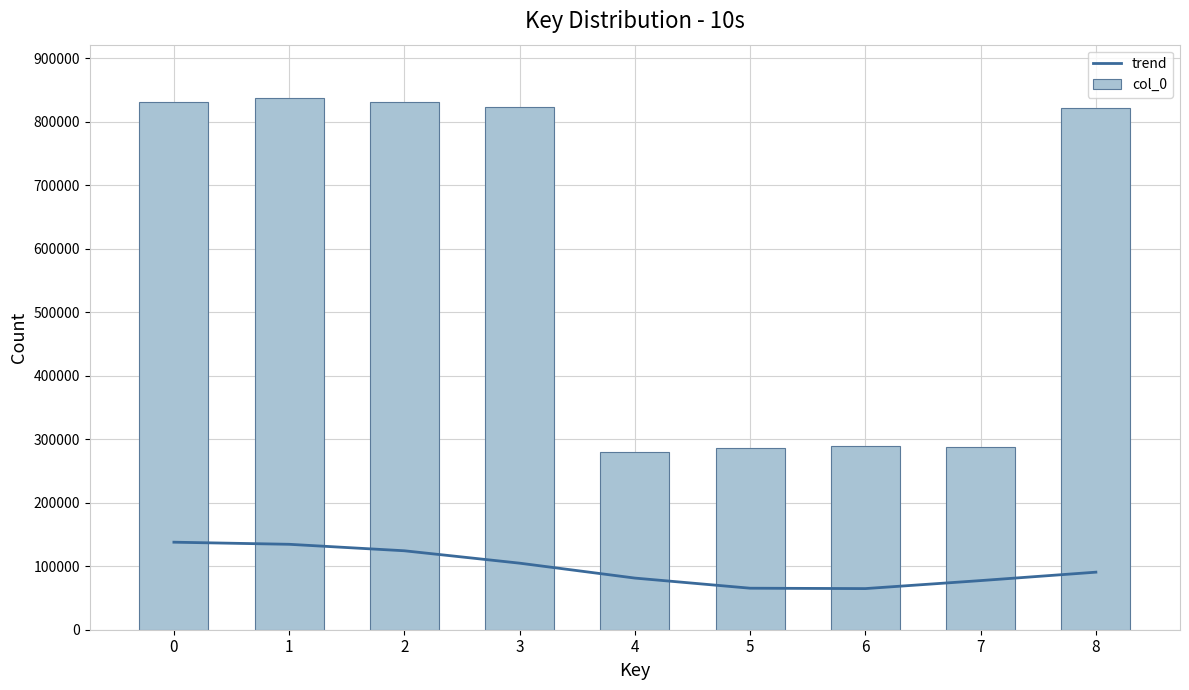

What is the total value across all series at 4?

360773.3